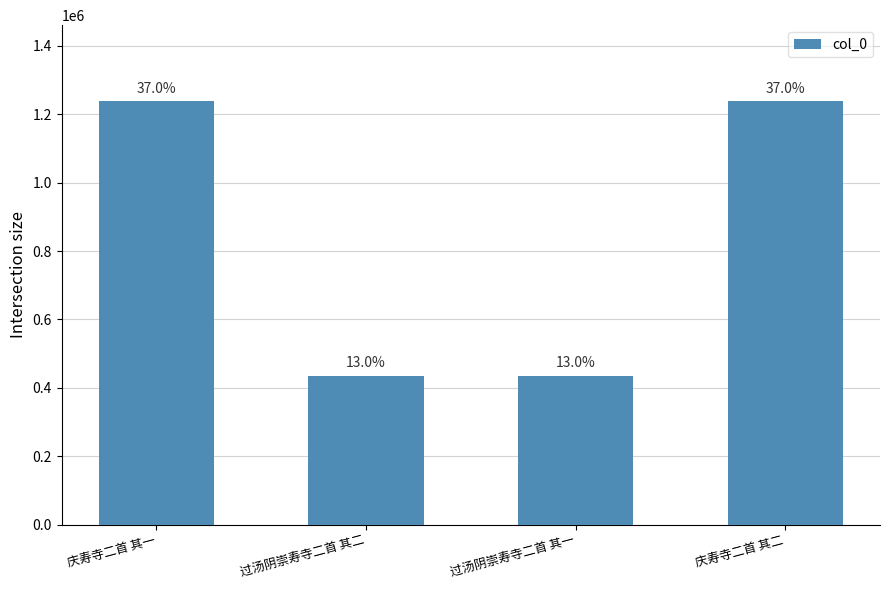

Rank the categories by value from highest to lowest.

庆寿寺二首 其二, 庆寿寺二首 其一, 过汤阴崇寿寺二首 其二, 过汤阴崇寿寺二首 其一